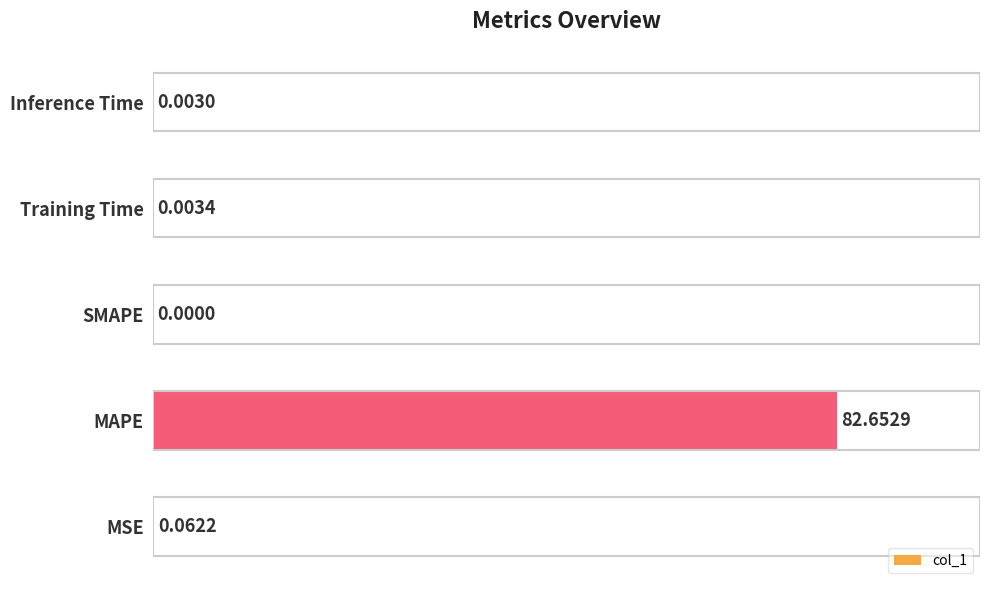

Between SMAPE and Training Time, which is larger?

Training Time